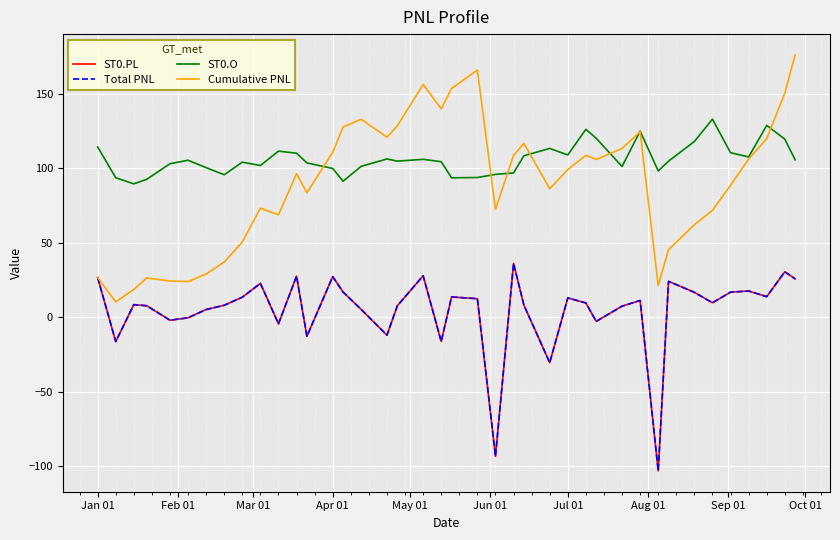

What is the minimum value shown in the chart?

-103.1